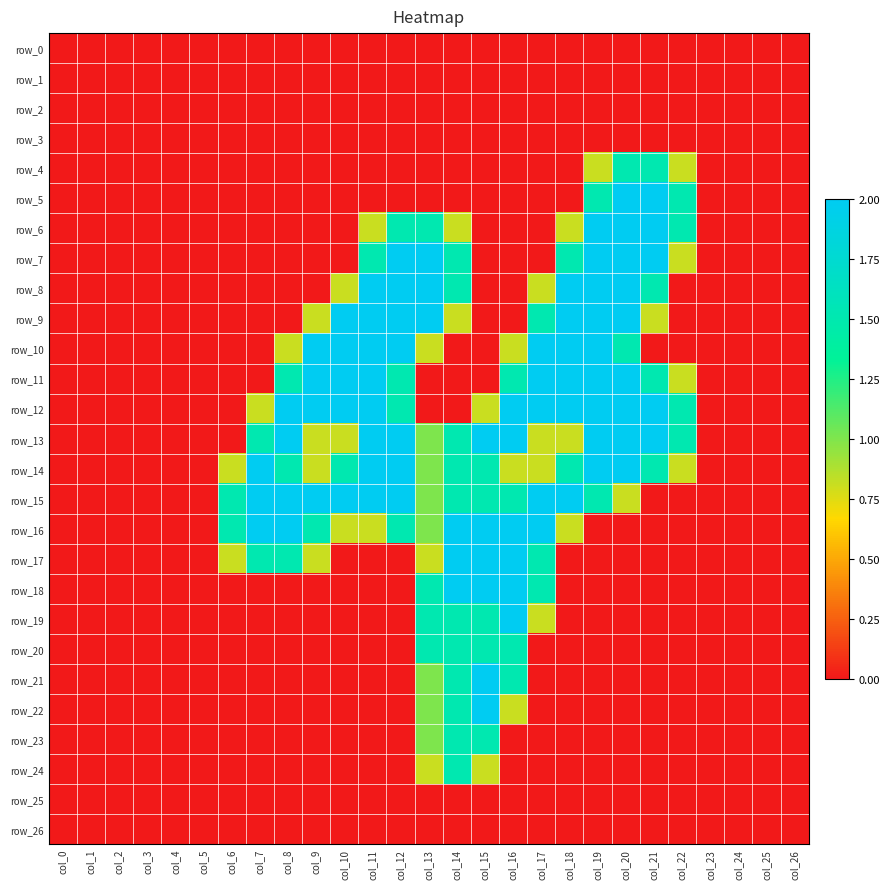

Which has a higher value, col_19 or col_16?

col_19